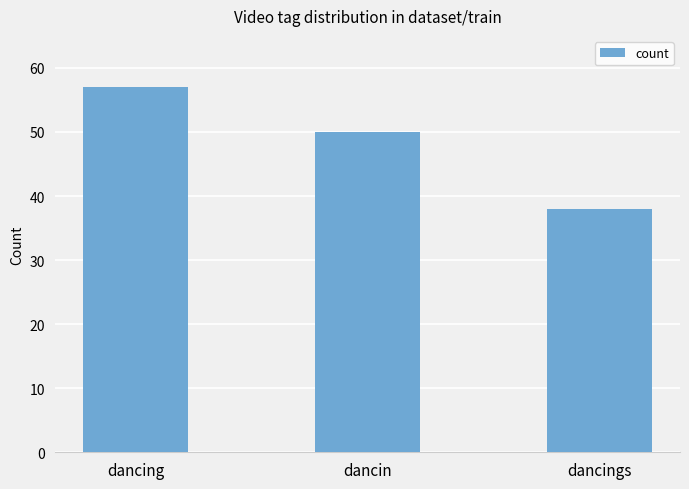

What is the ratio of the value at dancin to the value at dancings?

1.3